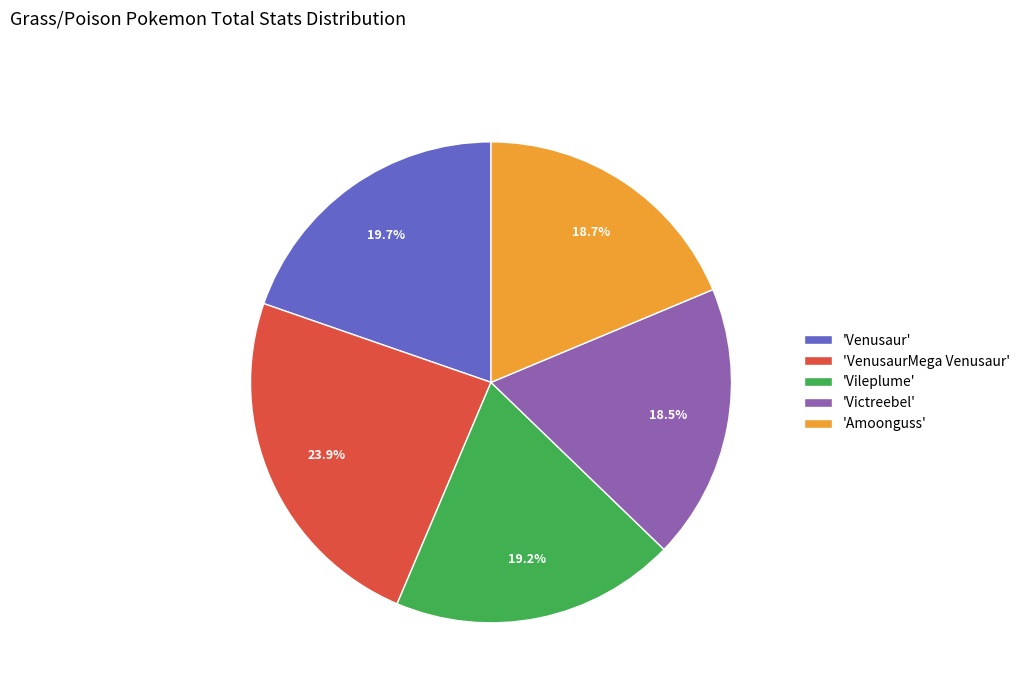

What is the total percentage of 'Victreebel' and 'Vileplume'?

37.7%